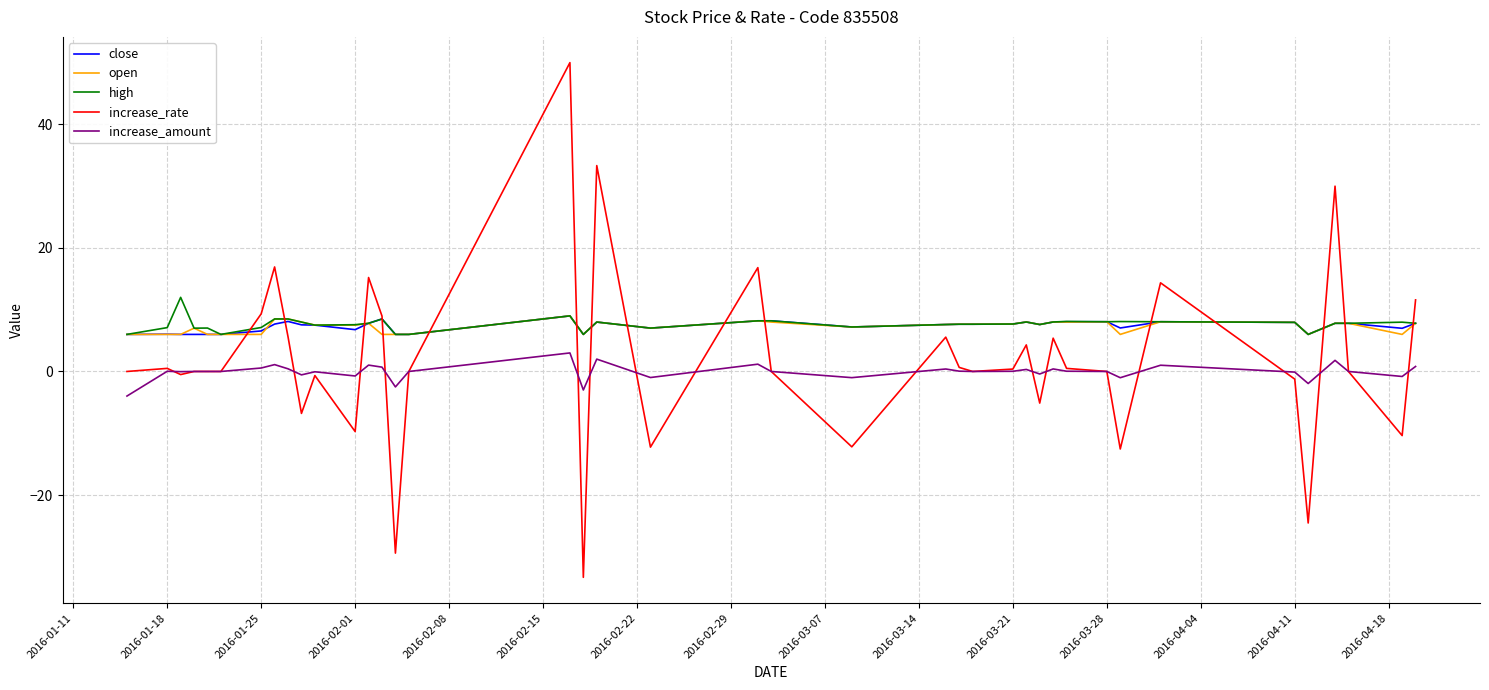

Which series has the largest range (max minus min)?

increase_rate